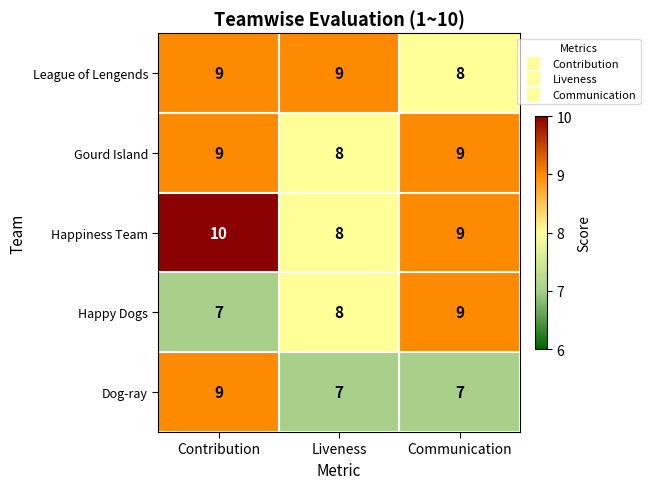

What is the difference between the highest and lowest values at Contribution?

3